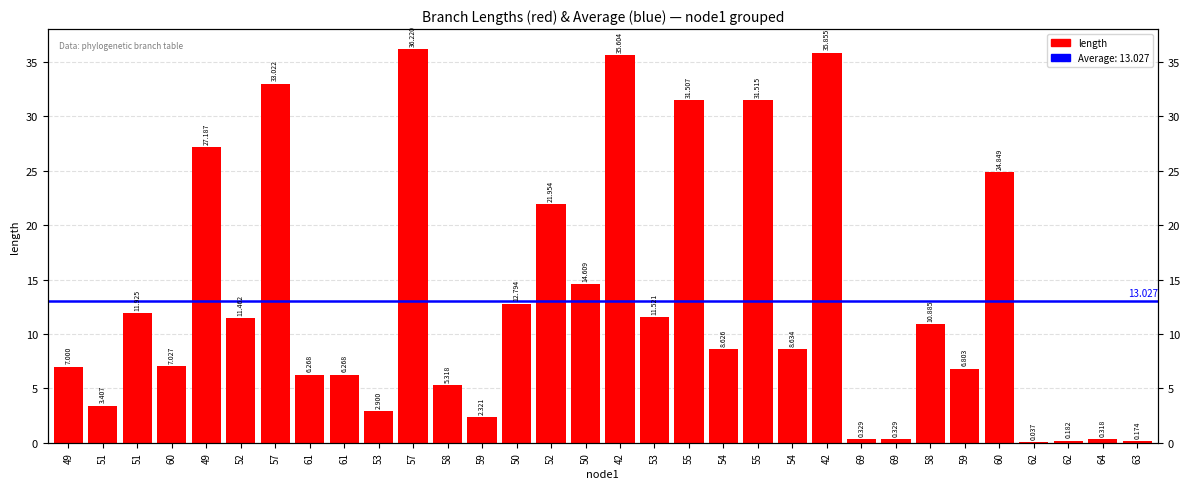

Where does the data first go above 8?

51